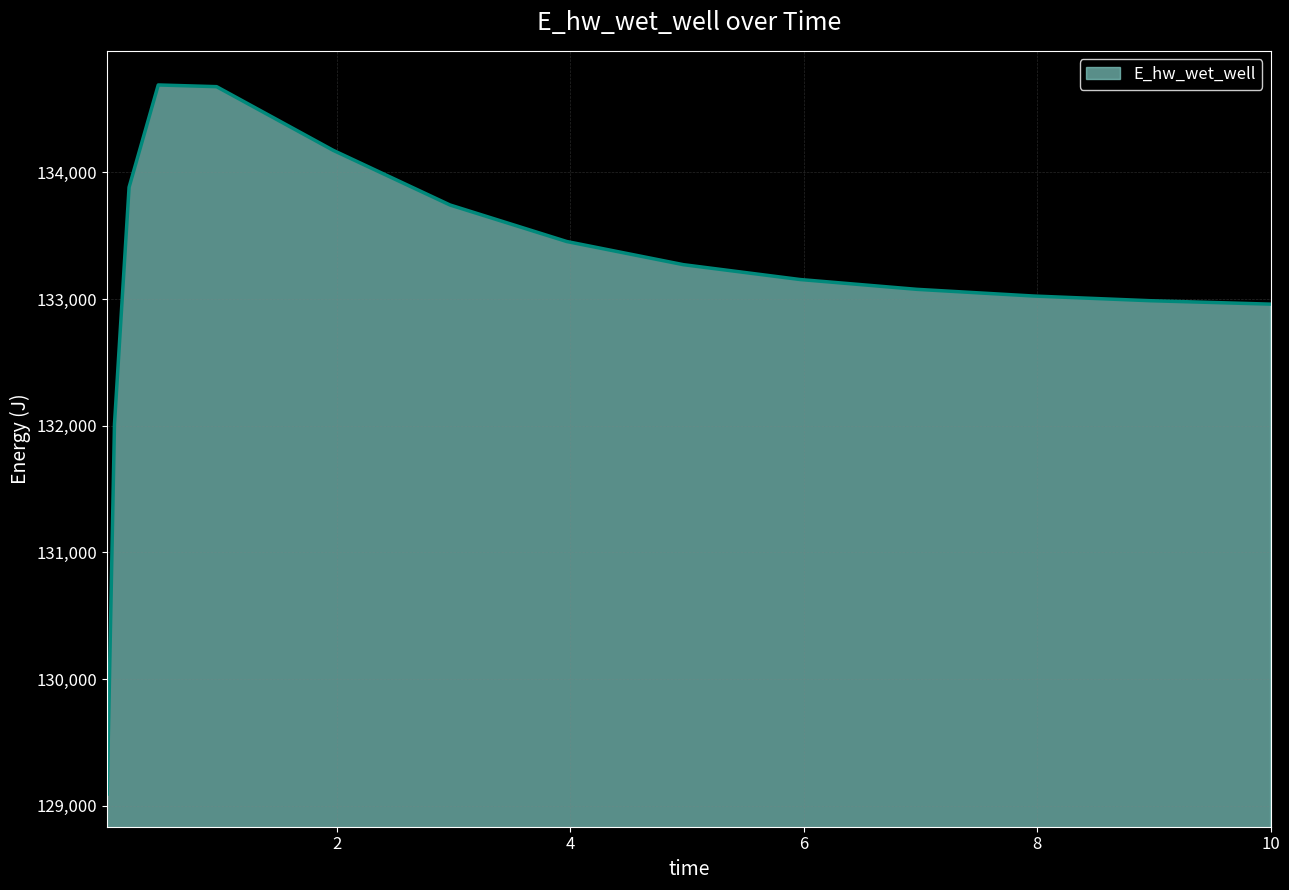

What is the smallest value displayed?

129093.3